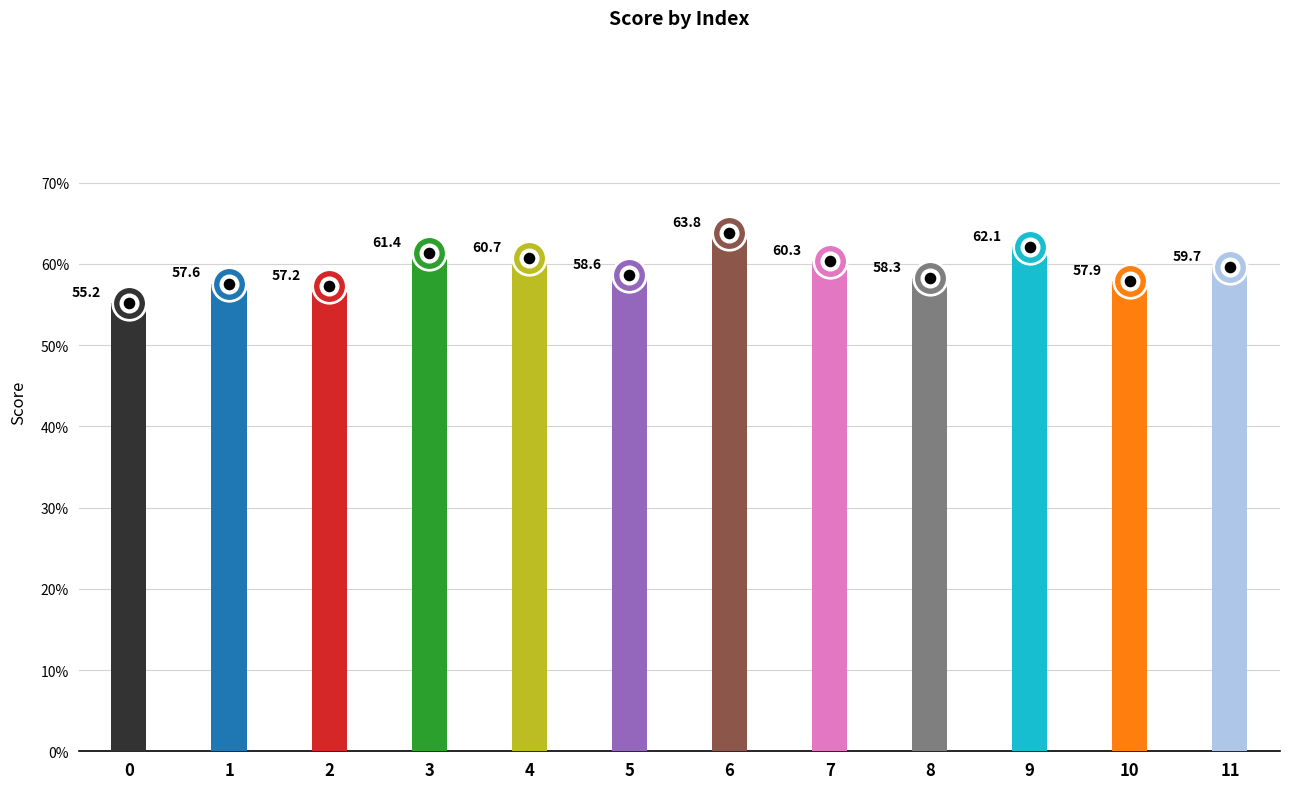

Which has a higher value, 0 or 3?

3